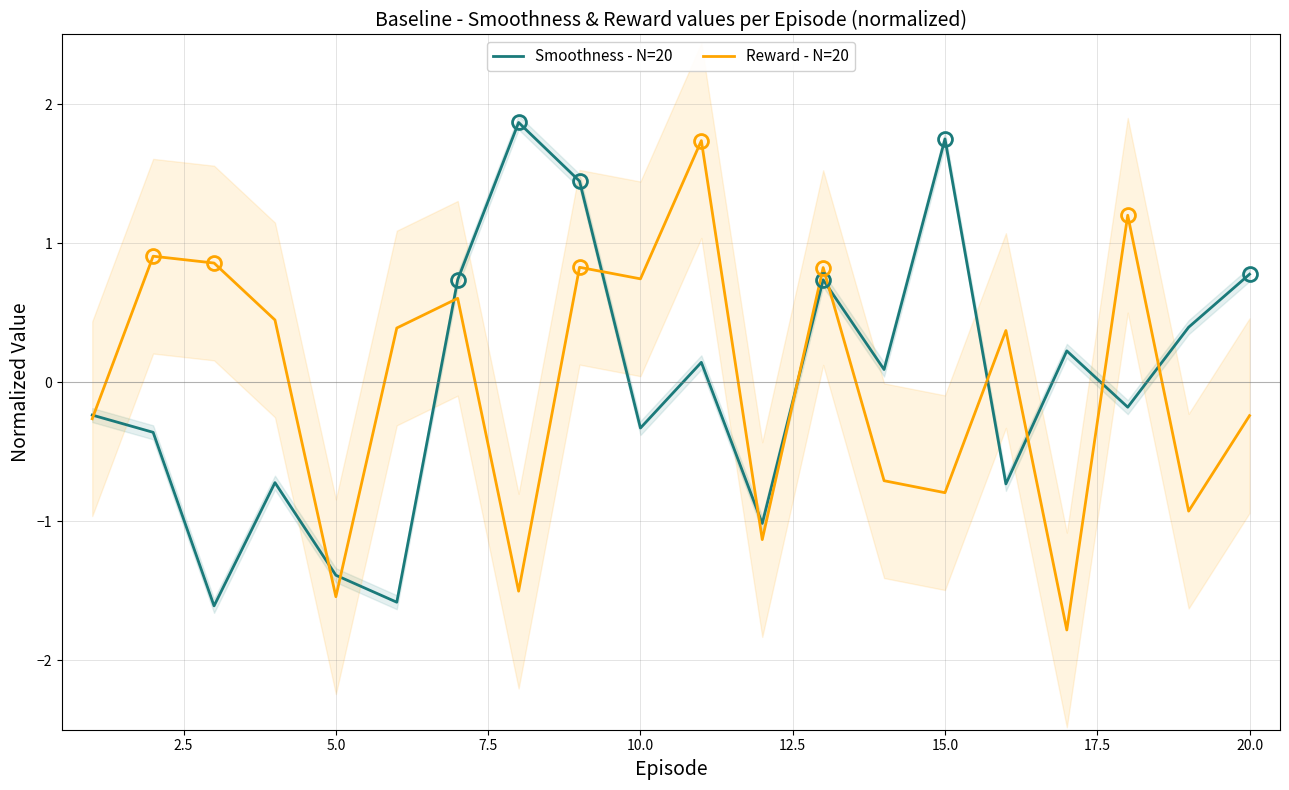

Which series has the largest range (max minus min)?

Reward - N=20